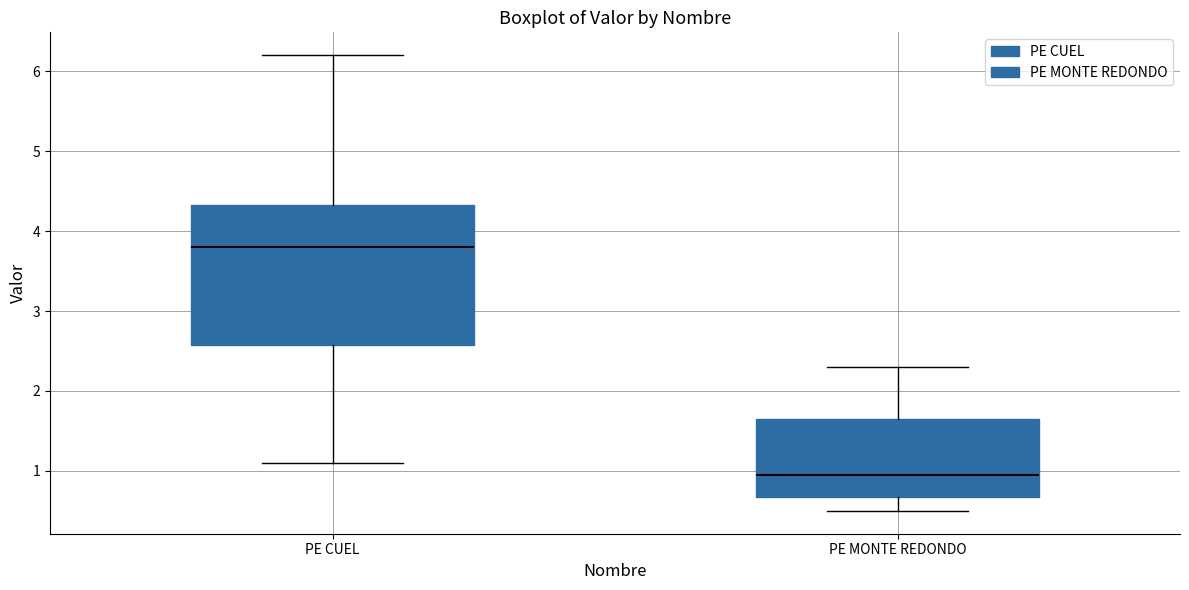

Where does the lower whisker of the box for PE CUEL end on the y-axis? The values are not printed on the chart, so give them approximately, as read against the axis.

1.1